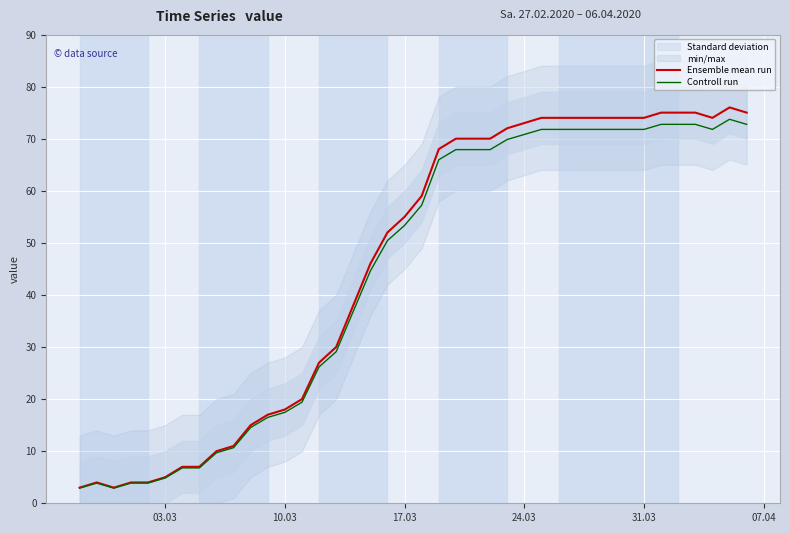

What is the maximum value for Ensemble mean run?

76.0